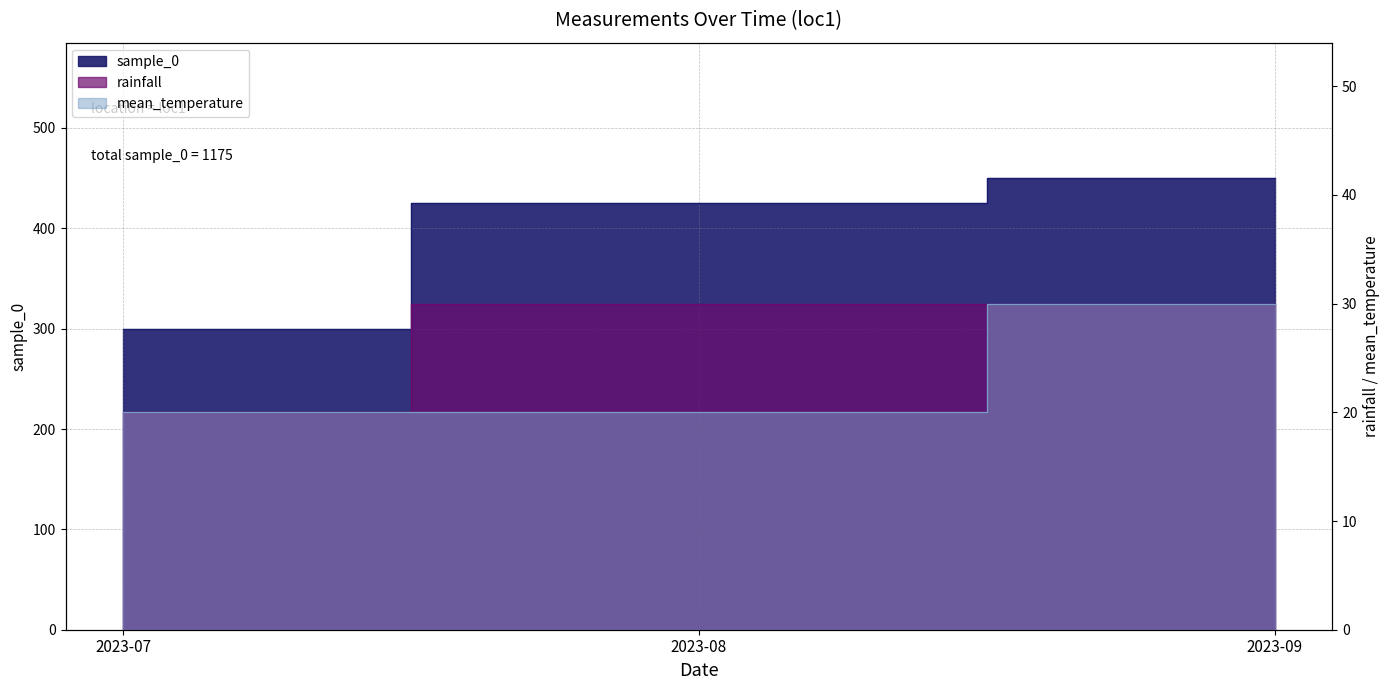

Which series changed the most between 2023-07 and 2023-09?

sample_0